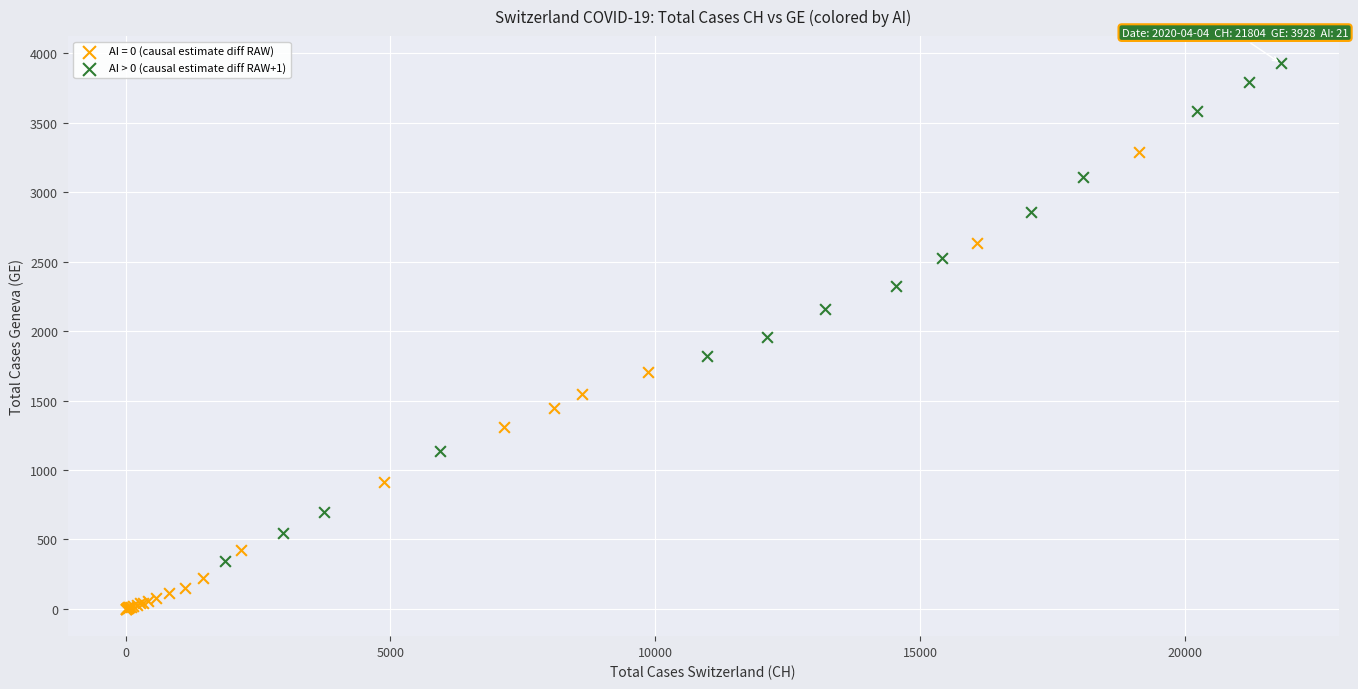

Which series reaches the minimum Y coordinate?

AI = 0 (causal estimate diff RAW)